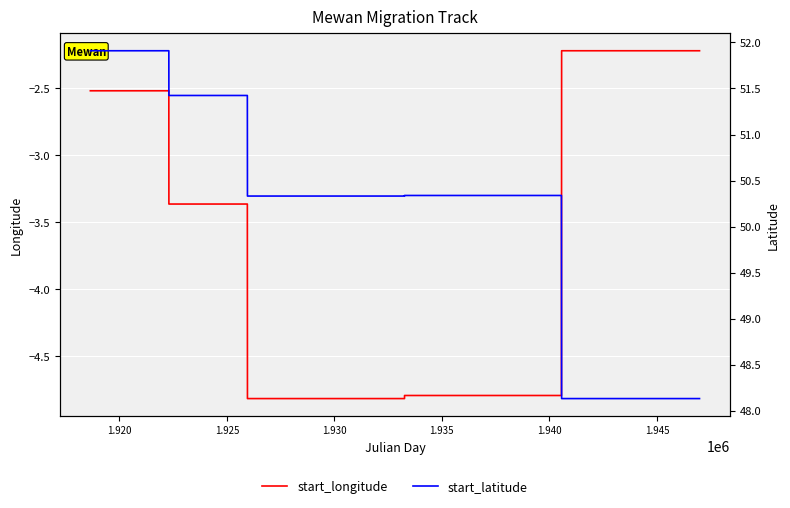

True or false: start_latitude has a value of 65.7 at 1.950.

False